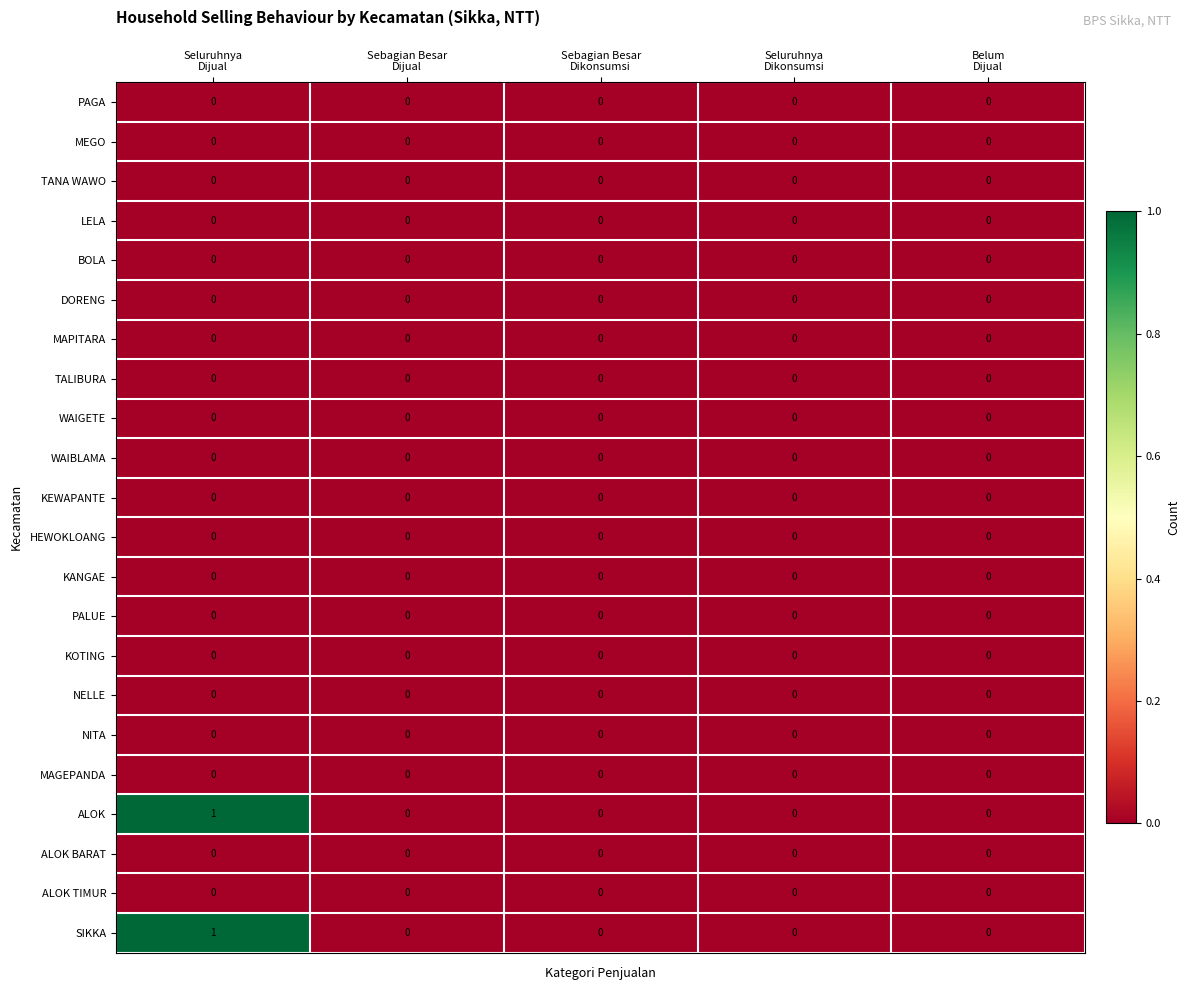

Count the number of data series in this chart.

22